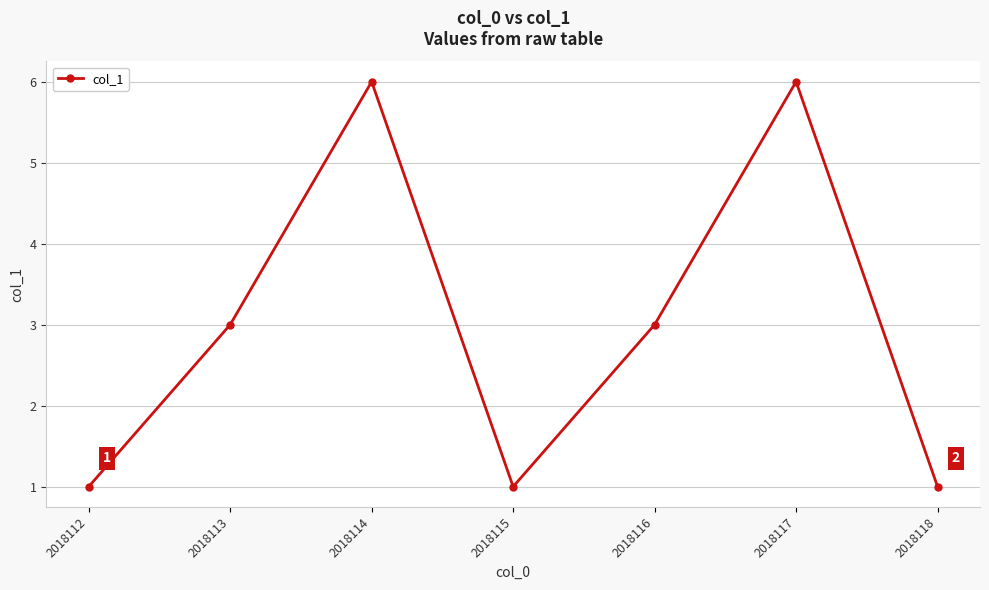

The value at 2018118 is 0. True or false?

False